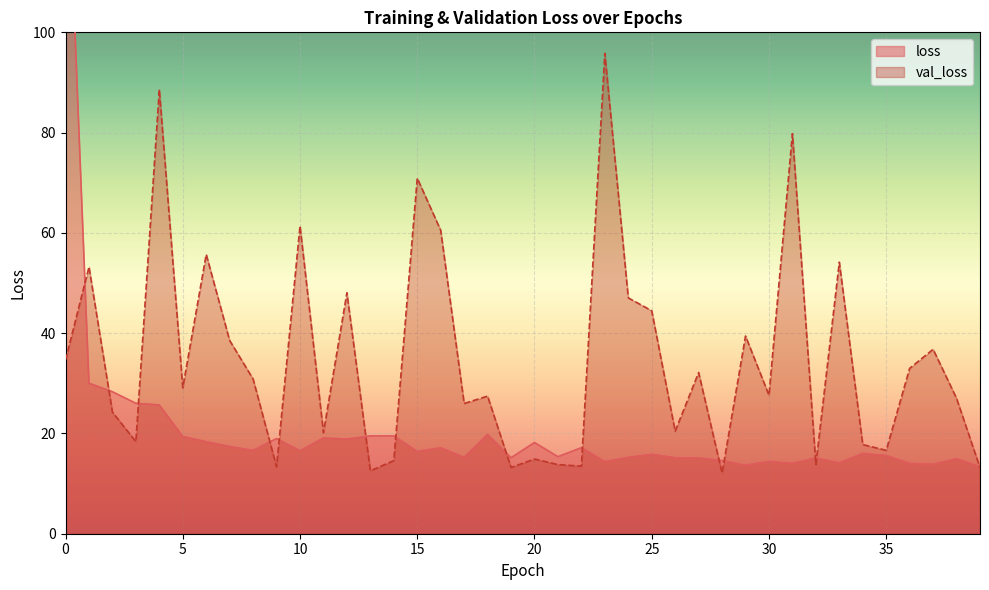

What is the difference between the val_loss values at 22 and 5?

15.6